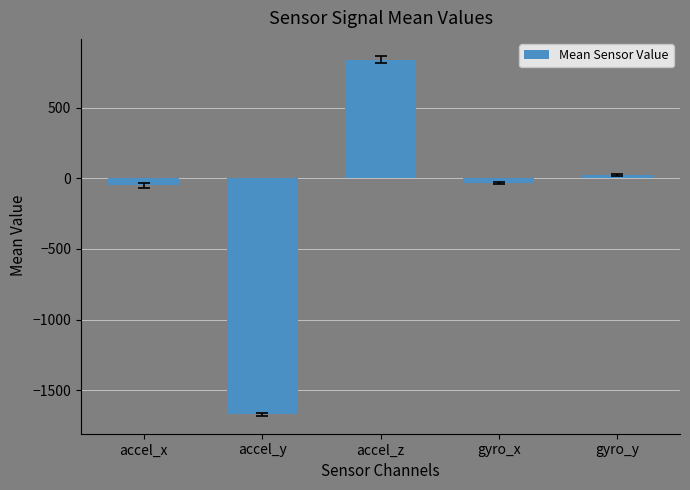

What is the label of the 5th bar from the right?

accel_x